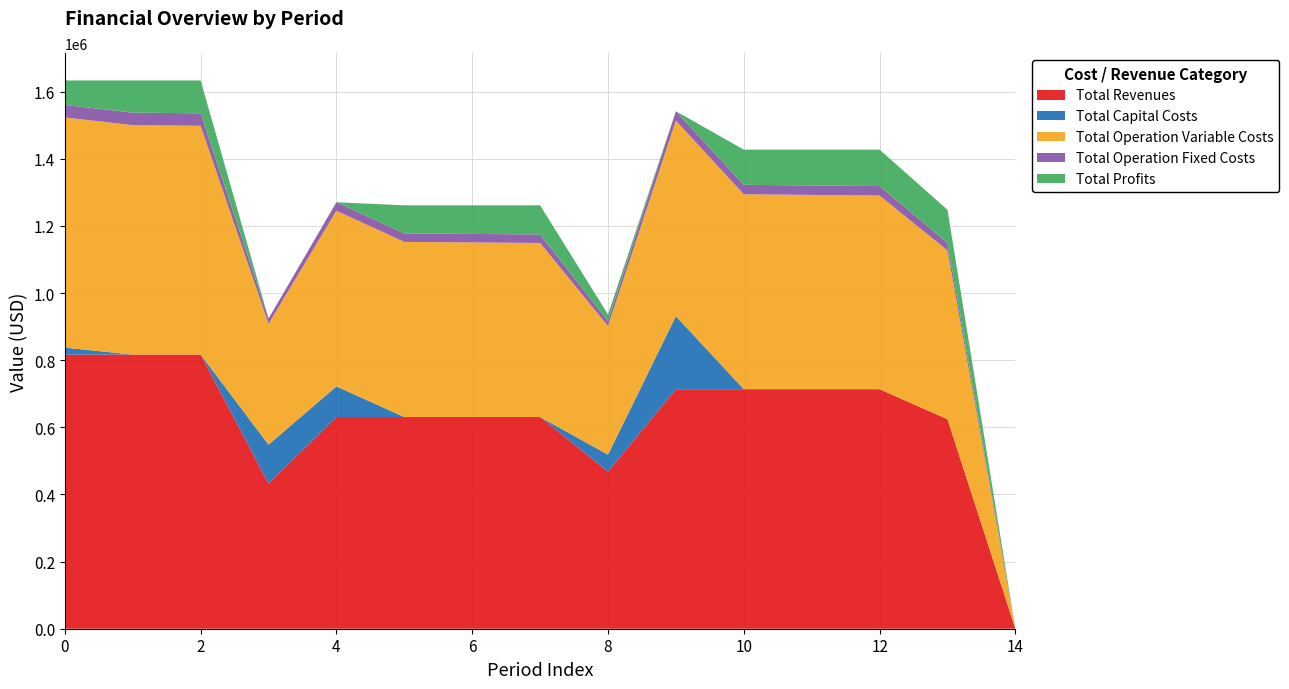

Reading left to right, extract all data points from this chart.

Total Revenues: 816706.5	816706.5	816706.5	432403.0	630749.3	630749.3	630749.3	630749.3	468087.7	713681.3	713681.3	713681.3	713681.3	624068.5	0.0
Total Capital Costs: 20768.0	0.0	0.0	116000.0	91200.0	0.0	0.0	0.0	50400.0	217600.0	0.0	0.0	0.0	0.0	0.0
Total Operation Variable Costs: 685759.4	683687.3	681612.5	359941.8	523353.3	521743.8	520132.2	518518.2	383230.7	582472.3	580639.9	578805.0	576967.4	502911.8	0.0
Total Operation Fixed Costs: 37214.8	37214.8	37214.8	15777.2	25361.1	25361.1	25361.1	25361.1	14880.2	28163.1	28163.1	28163.1	28163.1	22866.8	0.0
Total Profits: 72964.3	95804.4	97879.2	-59316.0	-9165.1	83644.4	85256.1	86870.0	19576.8	-114554.1	104878.2	106713.2	108550.7	98289.9	0.0